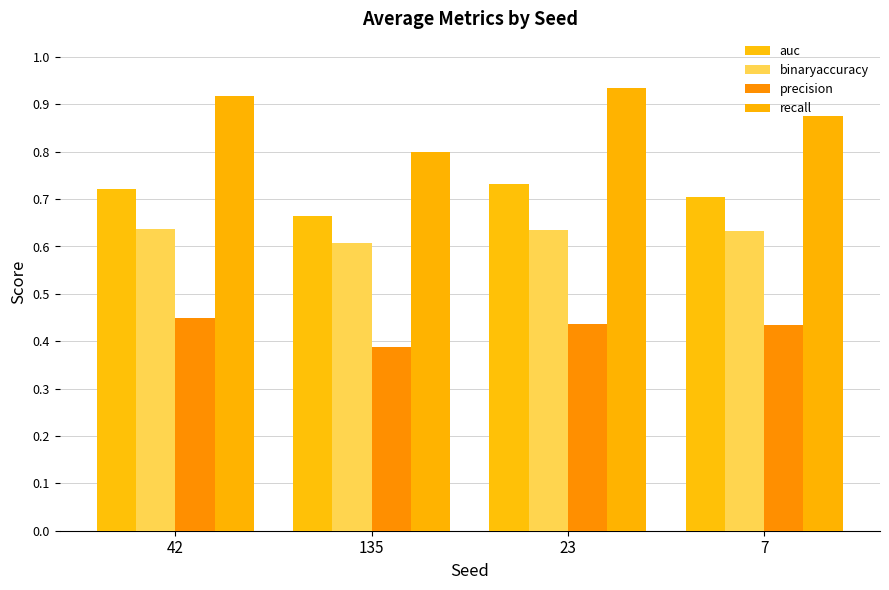

Which category has the lowest value in the precision series?

135